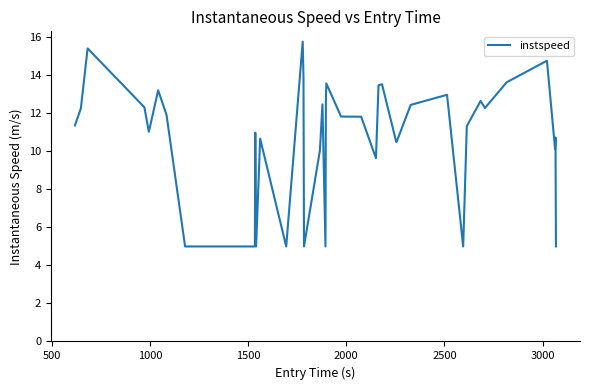

What is the difference between the maximum and minimum values?

10.8